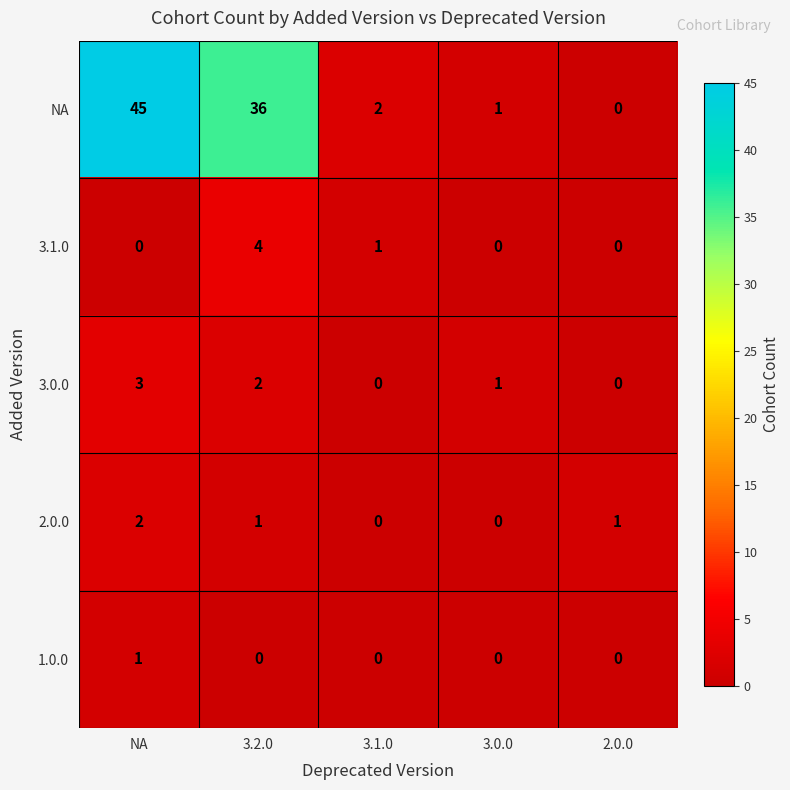

The 1.0.0 series shows 0 at 2.0.0. True or false?

True